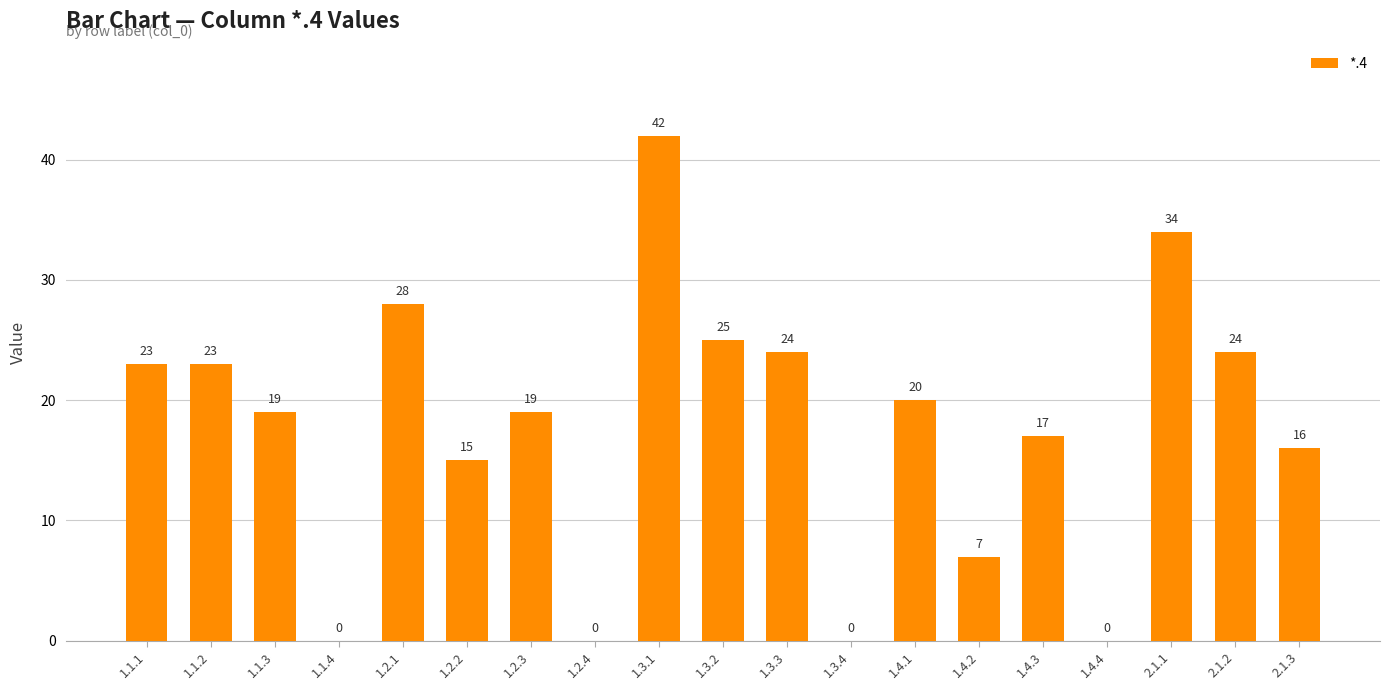

Which label corresponds to the largest value in the chart?

1.3.1